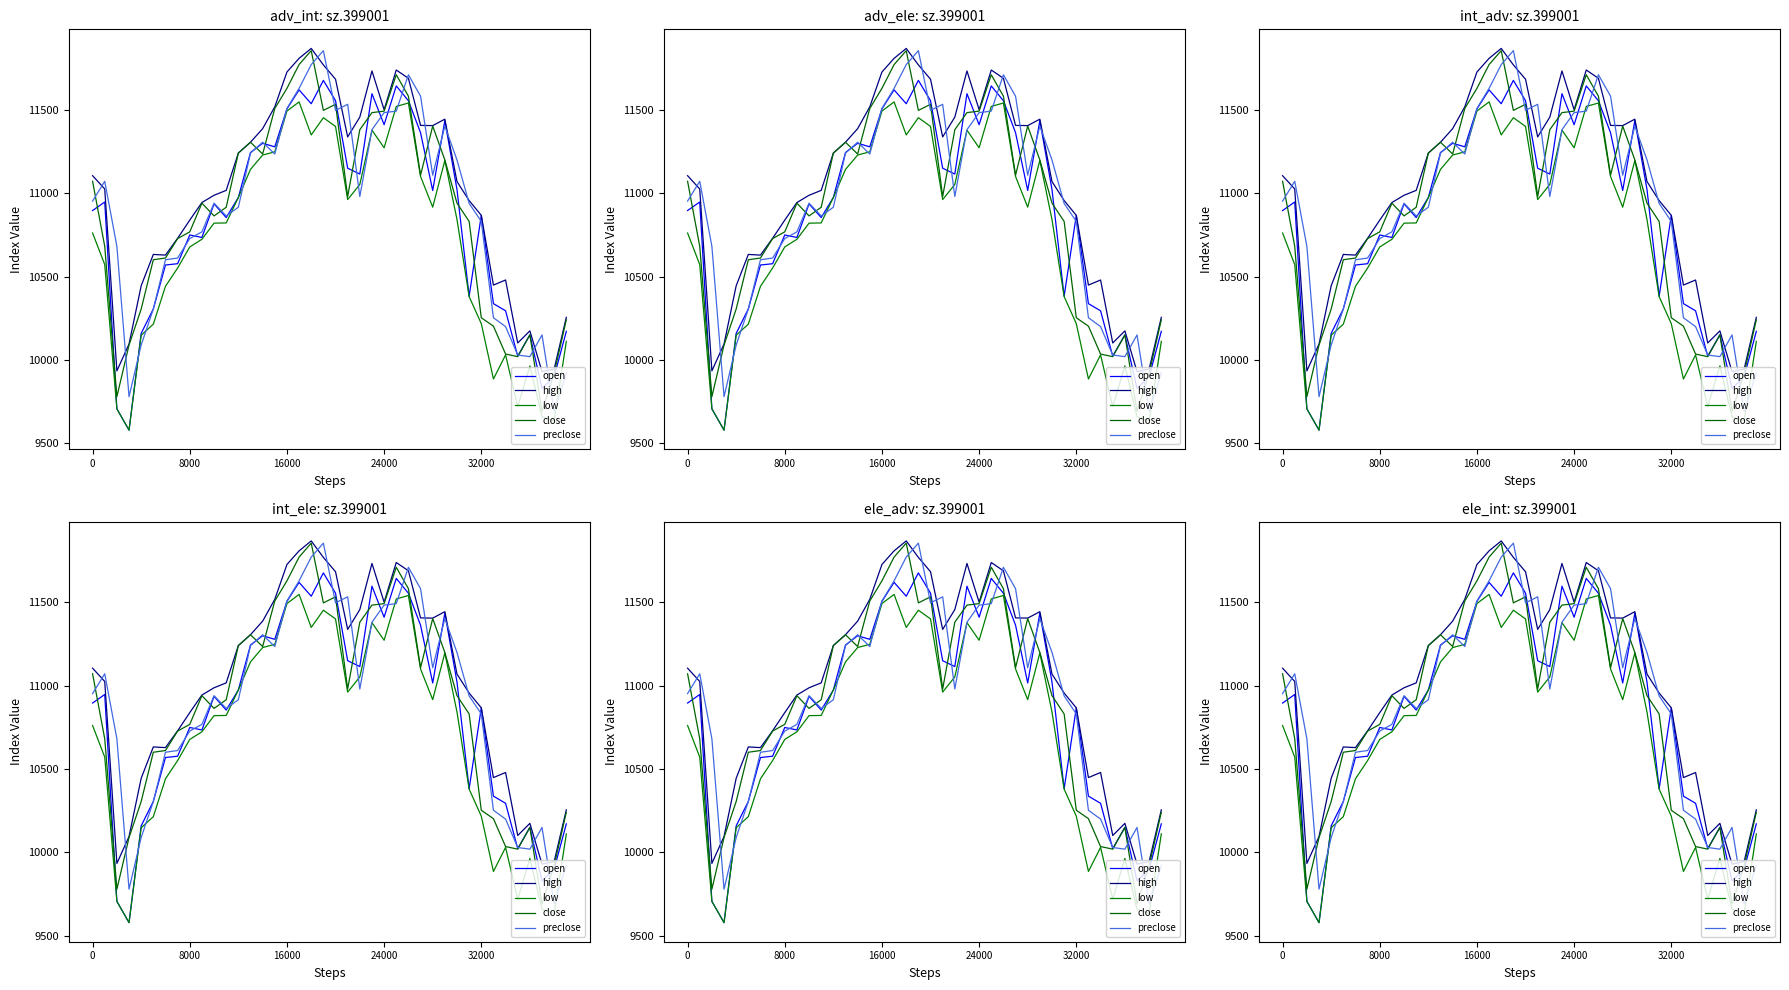

True or false: preclose has a value of 2149.7 at 37.

False